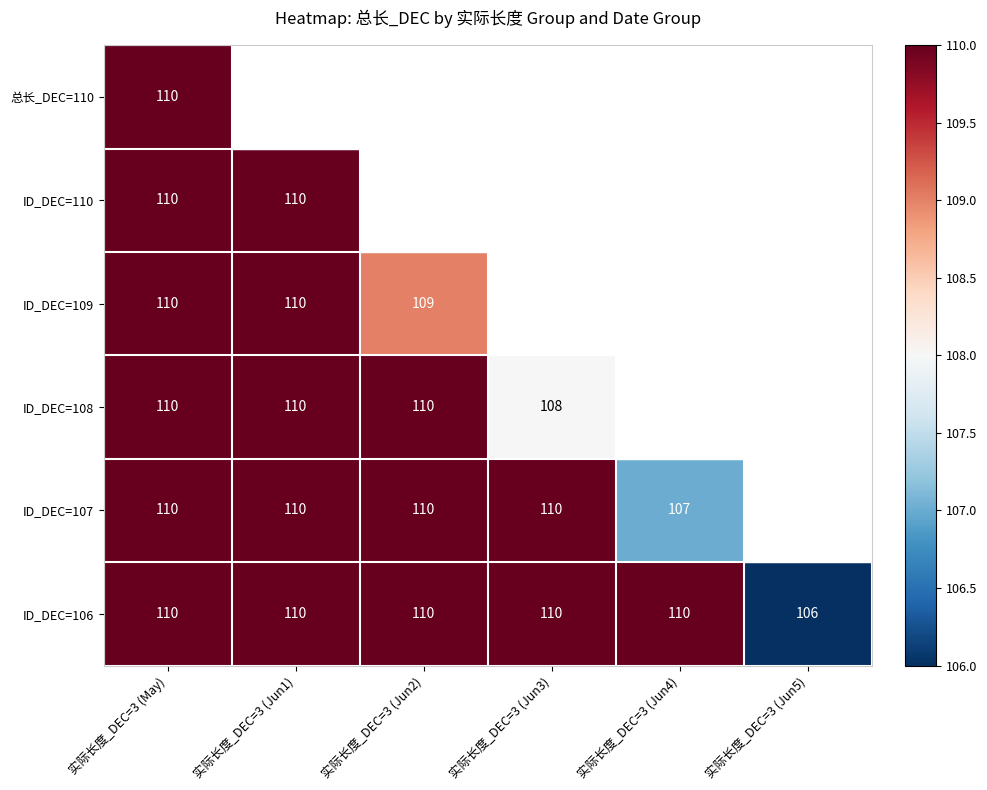

Which label corresponds to the largest value in the chart?

实际长度_DEC=3 (May)